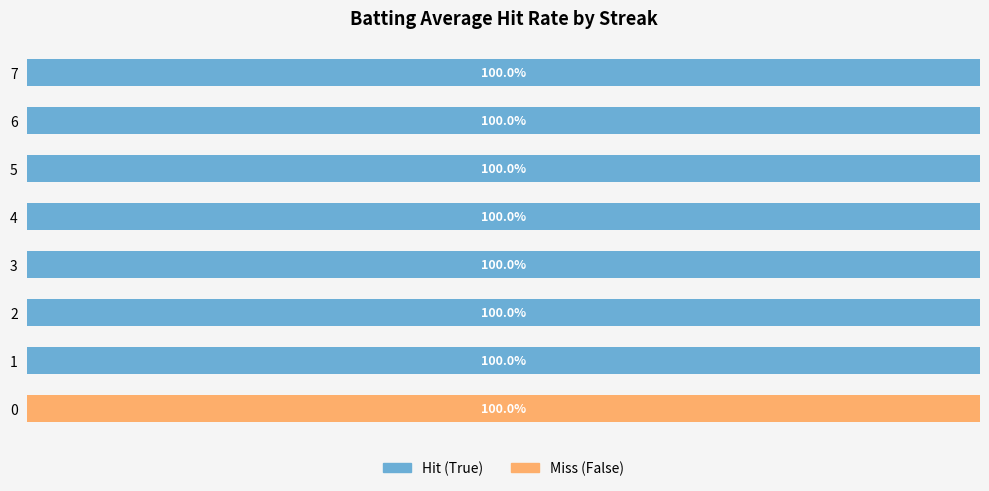

What are all the series names shown in the legend?

Hit (True), Miss (False)